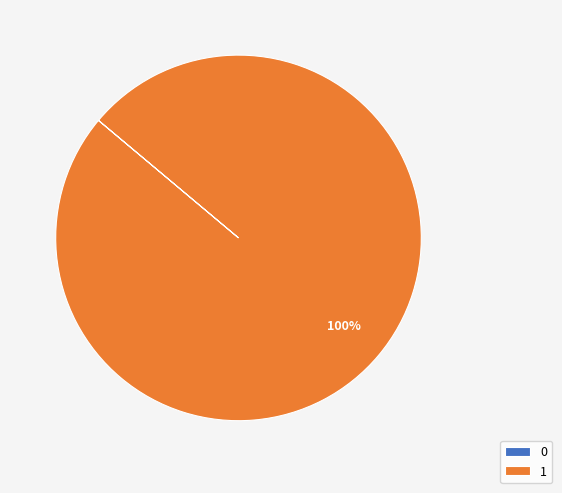

What is the majority slice?

1